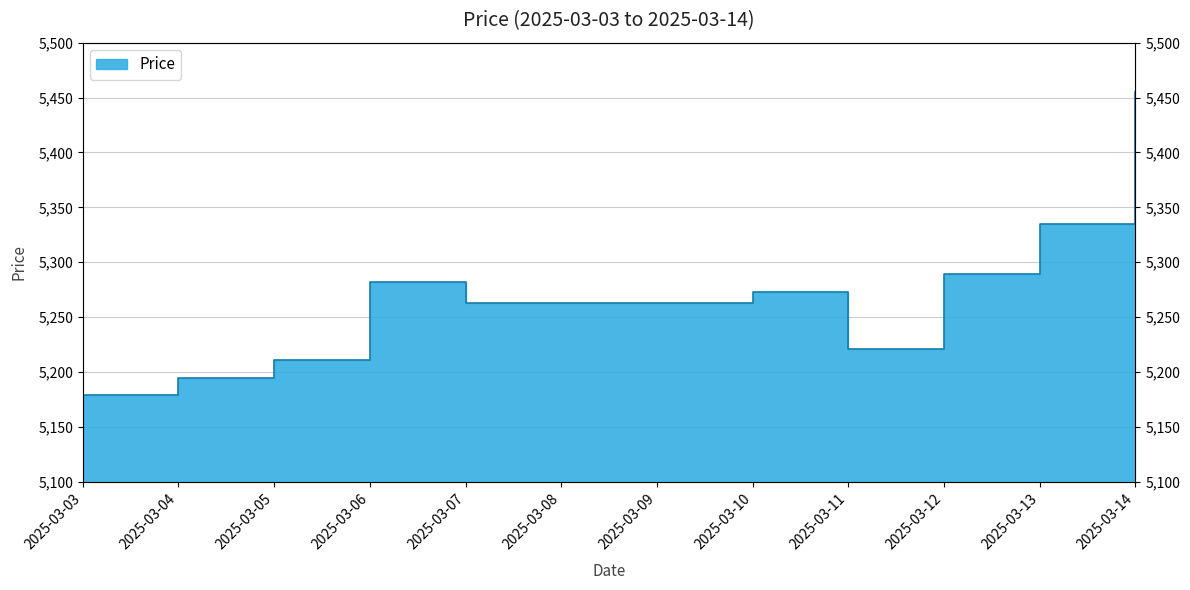

The value at 2025-03-05 is 3112. True or false?

False